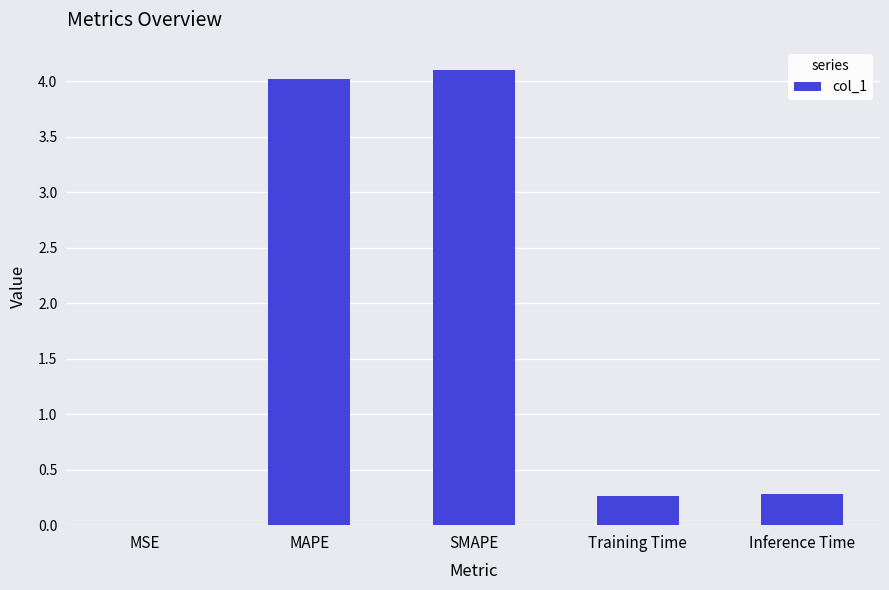

What value does the data have at Inference Time?

0.3